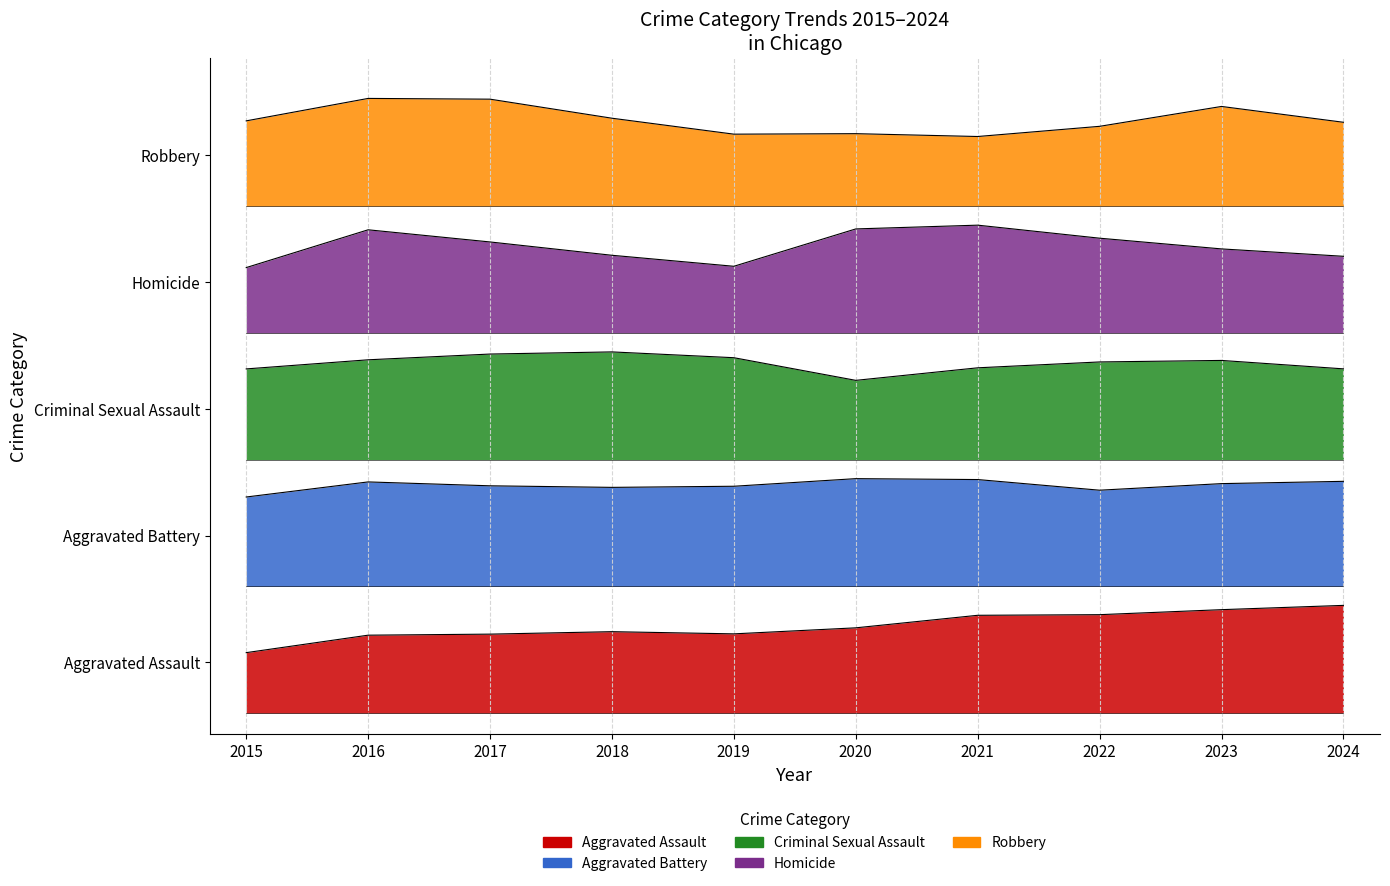

At which label does Aggravated Assault reach its minimum?

2015